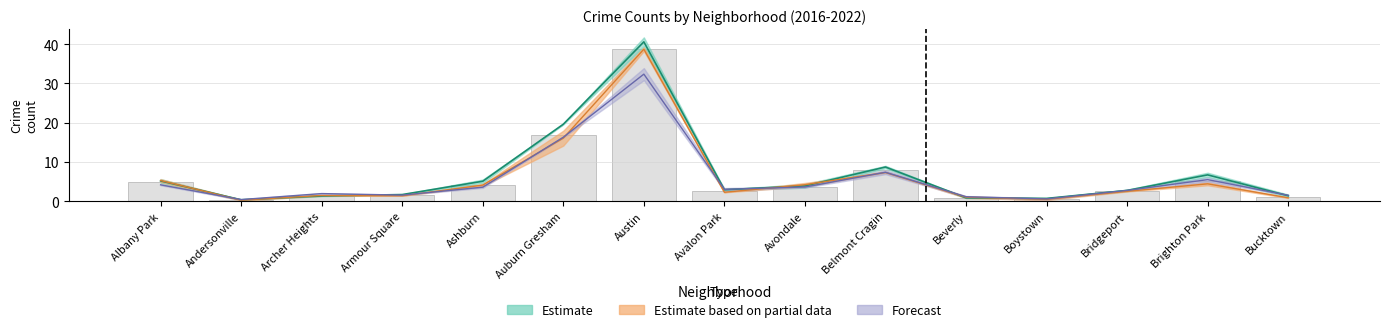

What is the value of the 2016 bar at the 7th from the left?

38.8